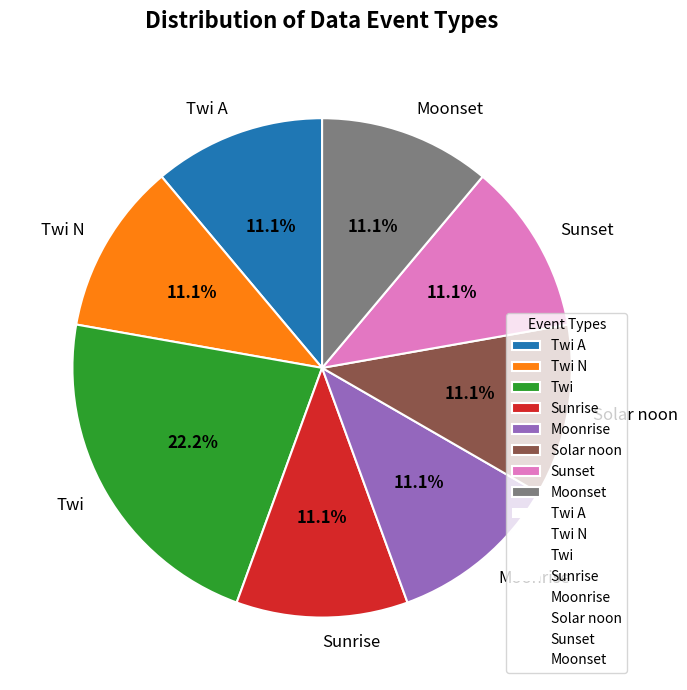

What is the largest slice in the pie chart?

Twi